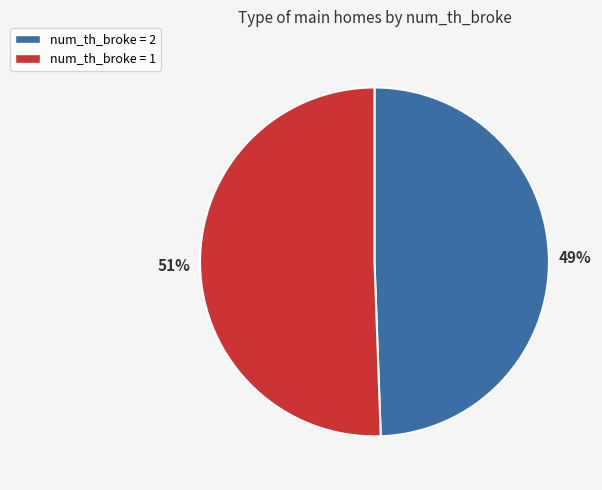

Which slice is the smallest?

num_th_broke = 2